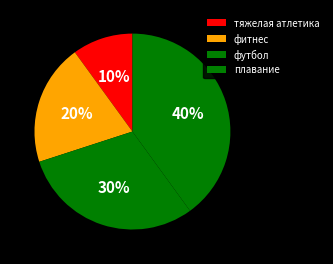

What percentage is the фитнес slice, to the nearest percent?

20%